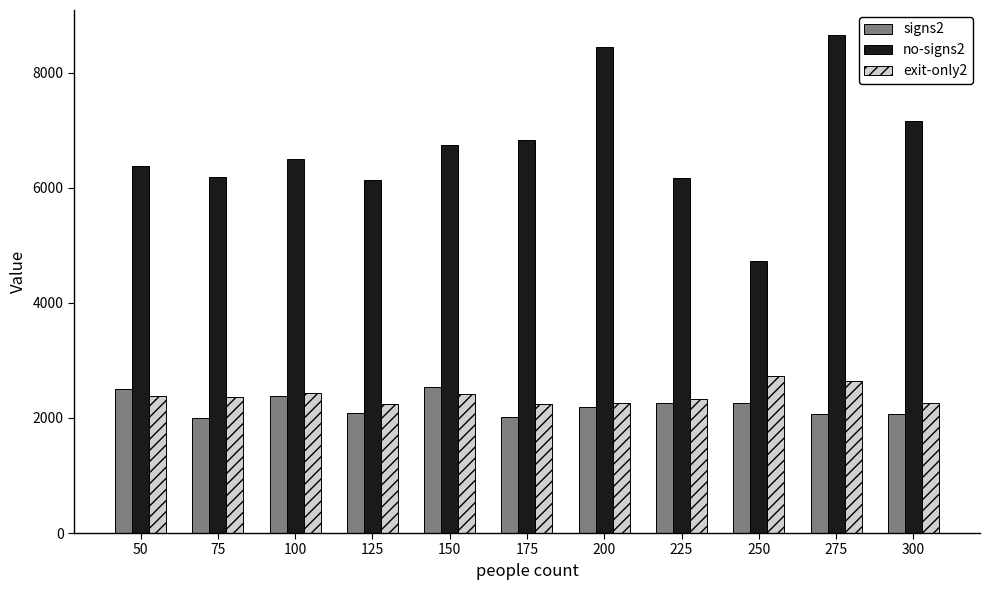

Where does the exit-only2 series first go above 2358?

50